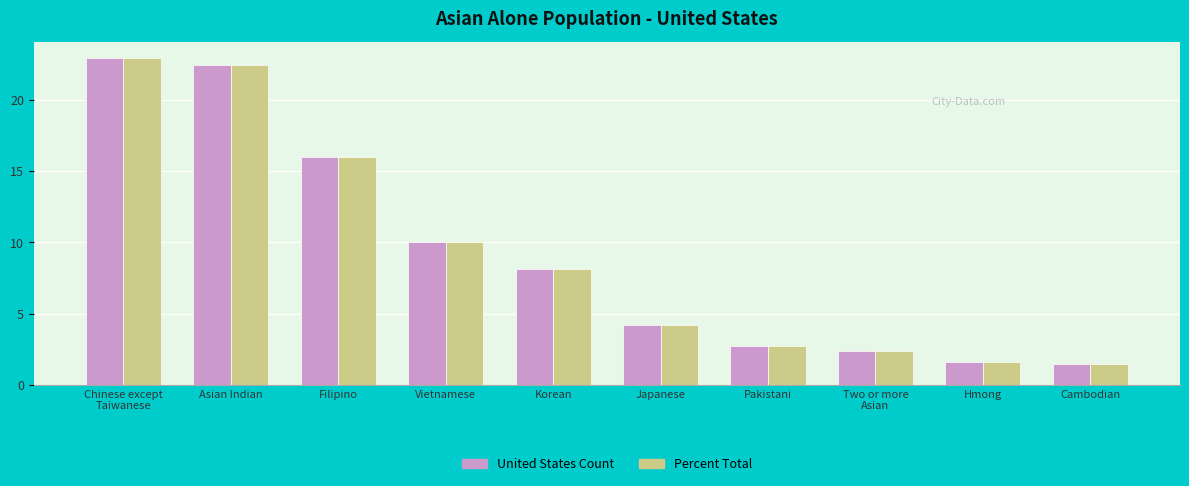

What is the smallest value displayed?

1.5